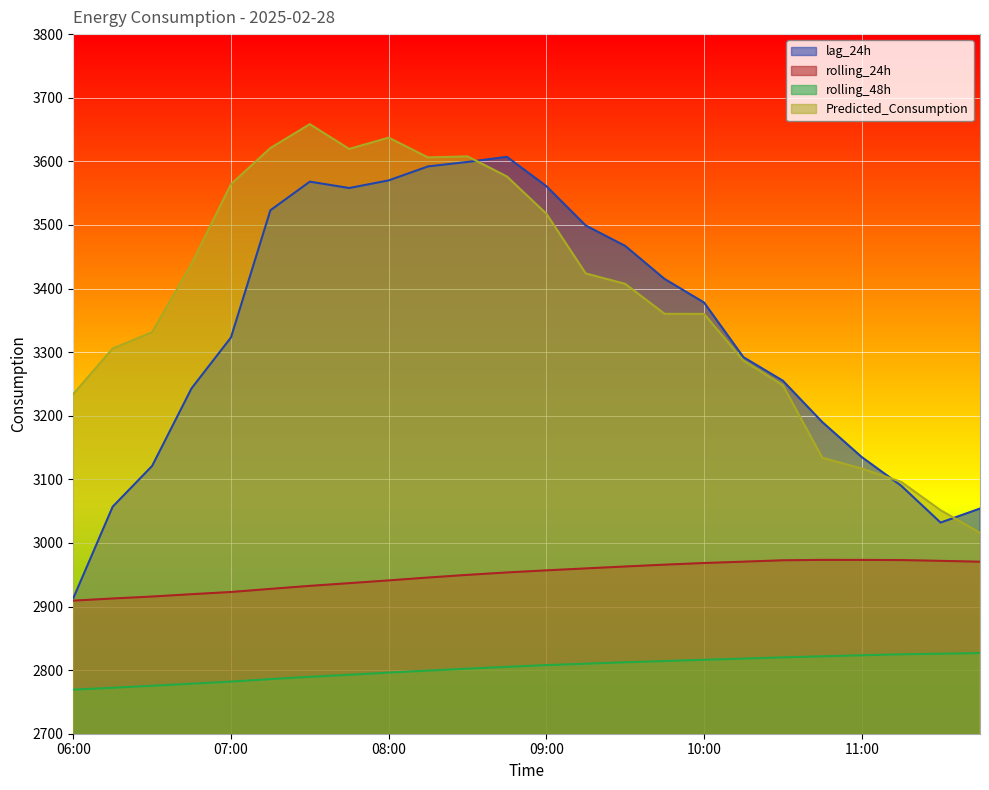

Which series has the largest total across all categories?

Predicted_Consumption